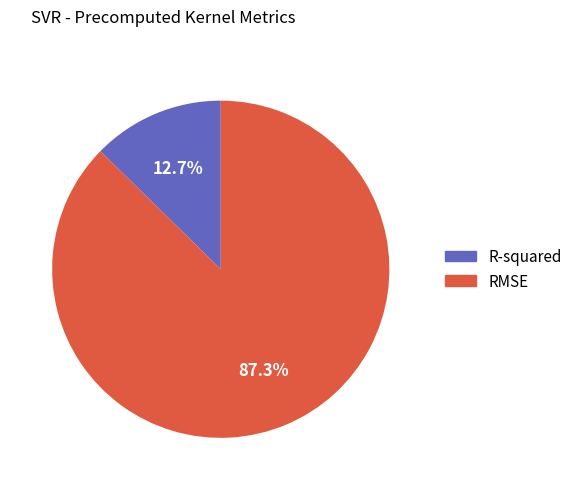

Which has a higher value, RMSE or R-squared?

RMSE